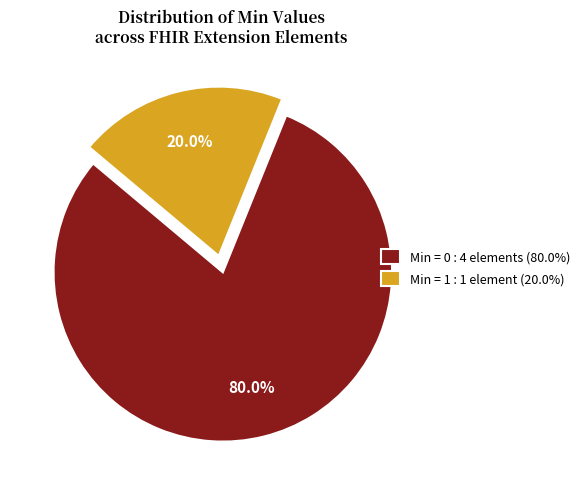

Combined, what portion of the pie is Min = 1 : 1 element (20.0%) and Min = 0 : 4 elements (80.0%)?

100.0%